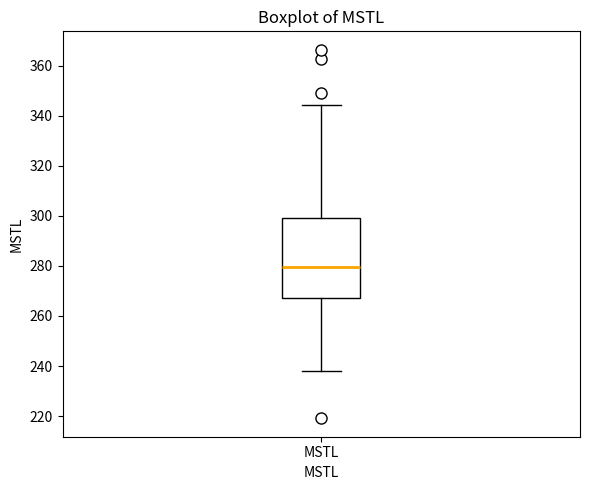

Read this box plot against the y-axis: the position of the median line, the range covered by the box, and the ends of both whiskers. The values are not printed on the chart, so give them approximately, as read against the axis.

median 280, box 268 to 300, whiskers 238 to 344